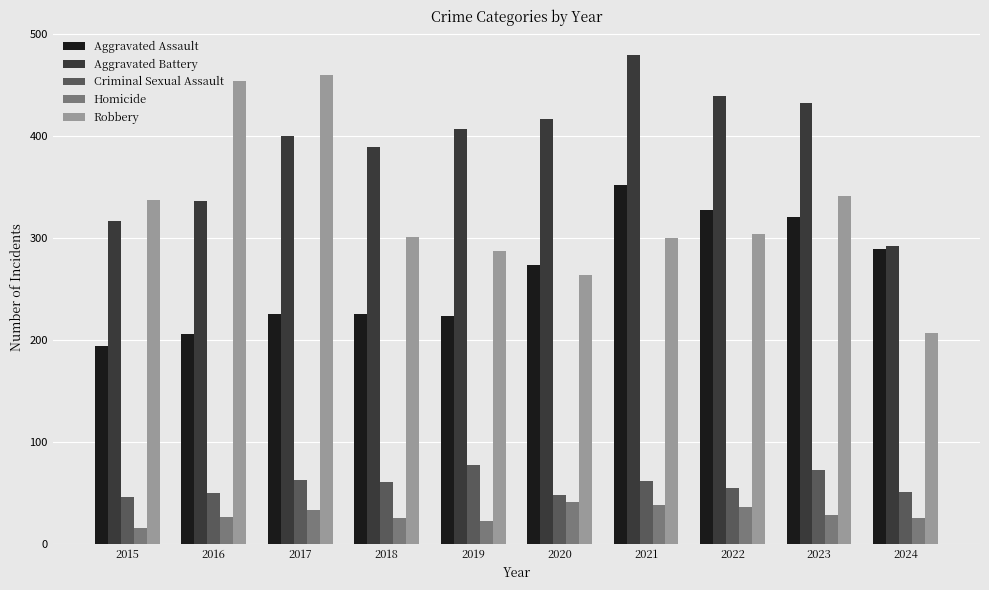

What is the approximate value of Aggravated Assault at 2022, to the nearest 5?

325